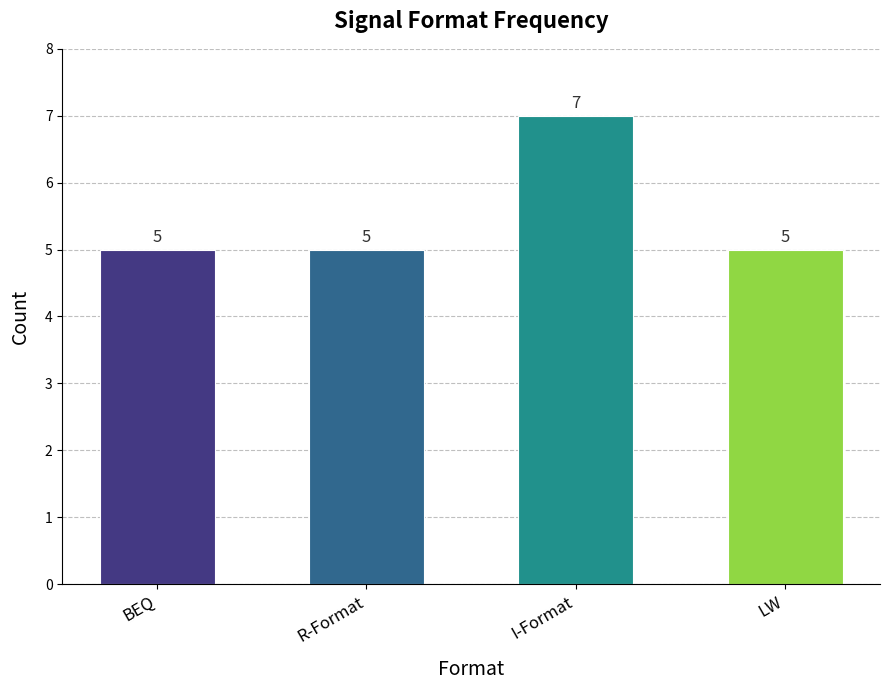

What is the average value?

6